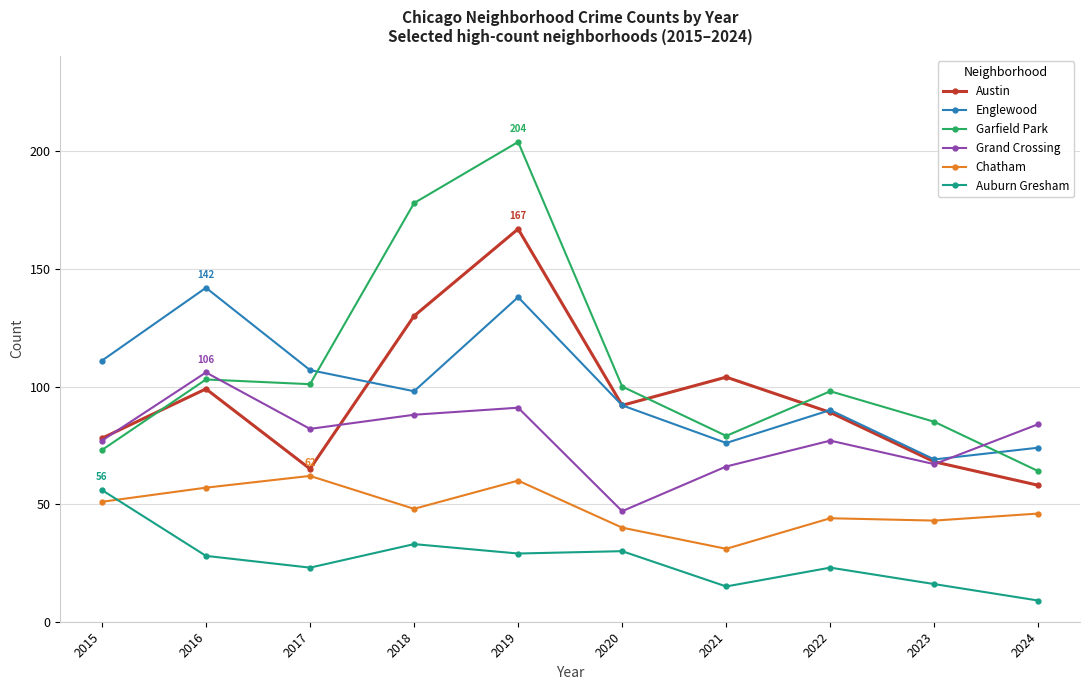

In Grand Crossing, how many points are lower than both neighbors (excluding endpoints)?

3